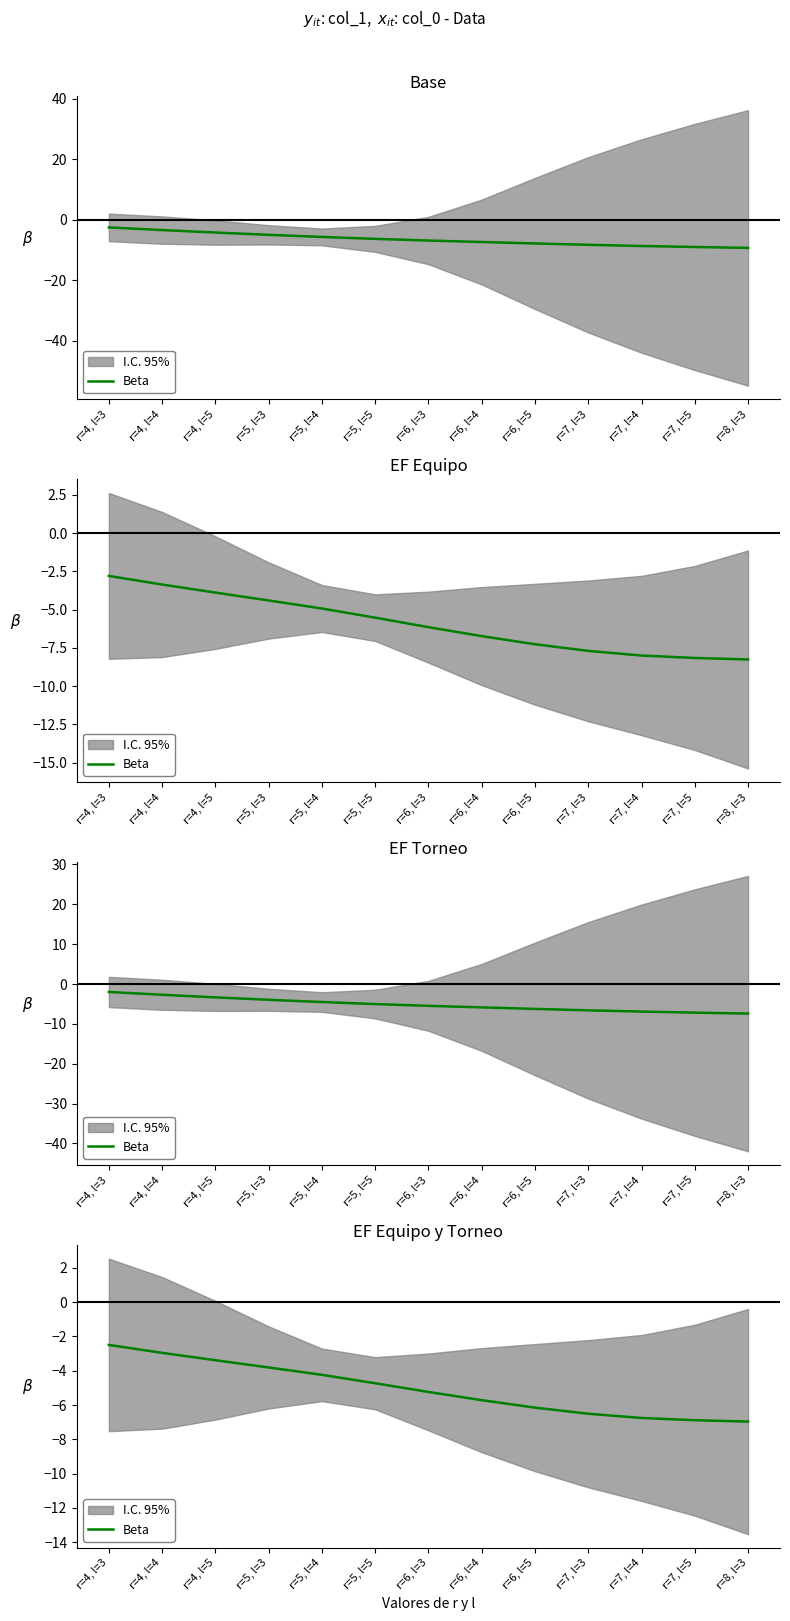

Count the number of values greater than -5.

6